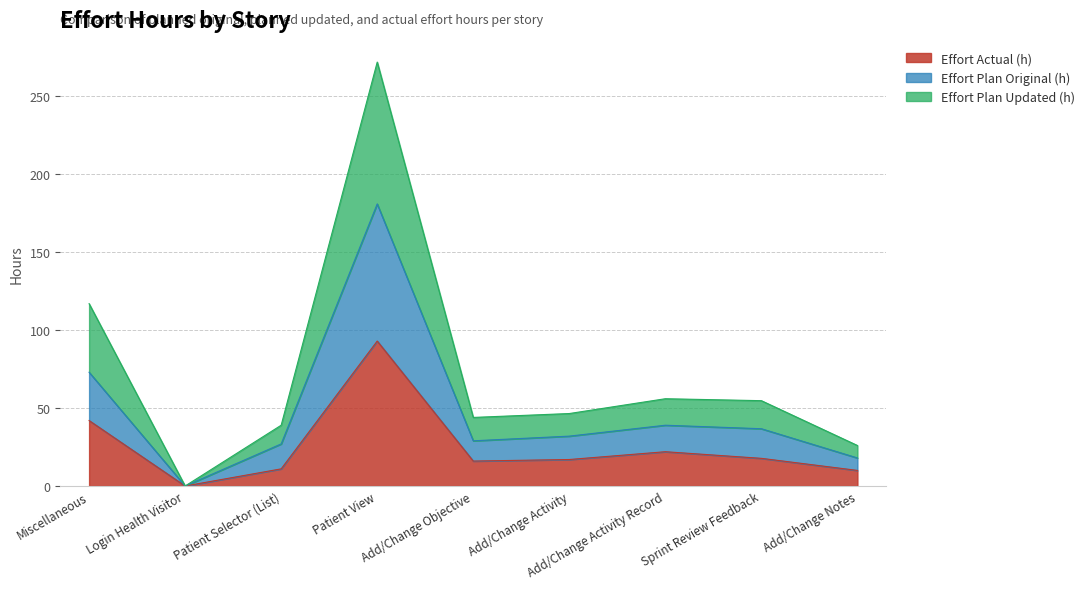

What is the highest value of the Effort Actual (h) series?

93.0